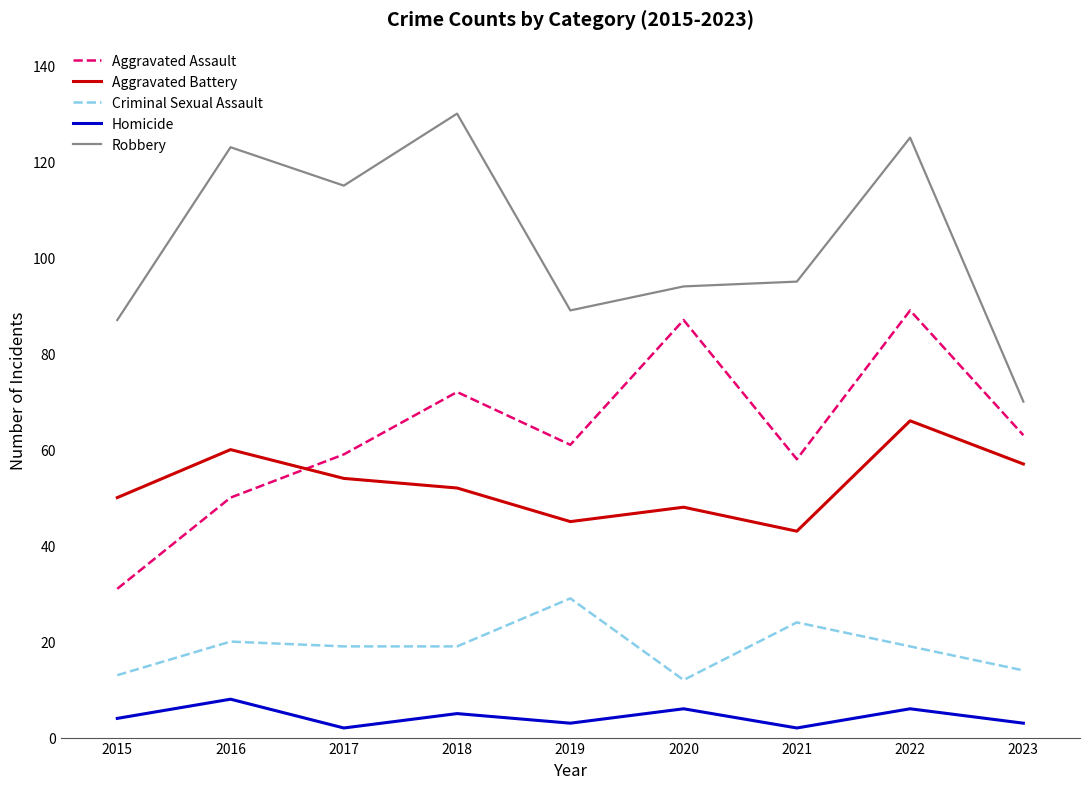

Is it true that Robbery equals 164 at 2020?

False